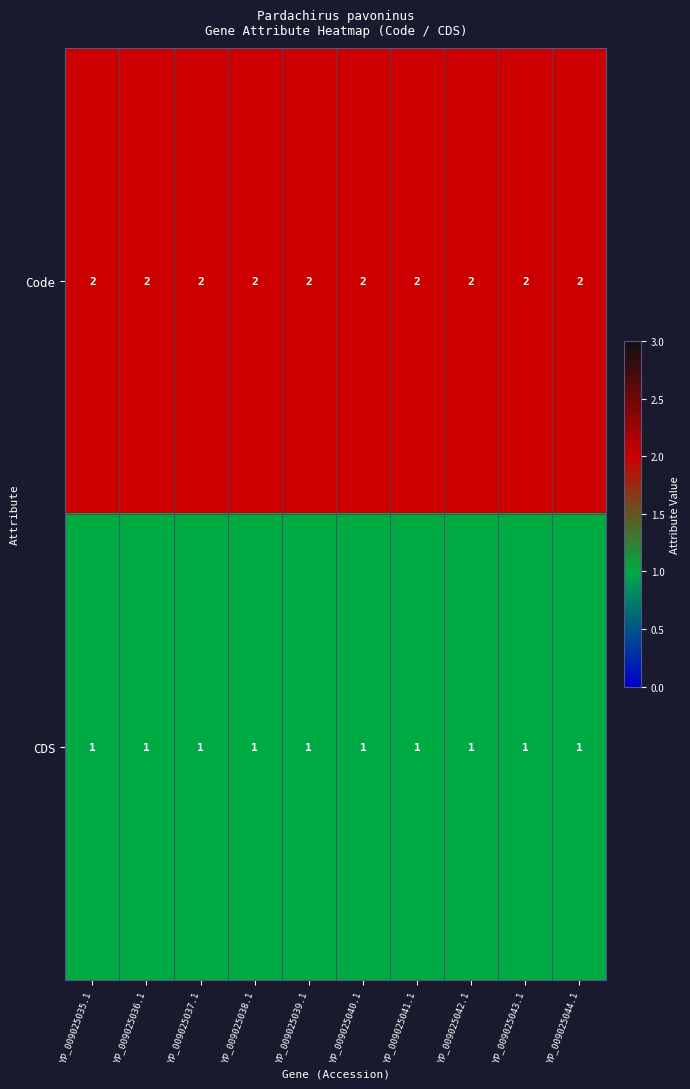

The value of Code at YP_009025044.1 is 1. True or false?

False